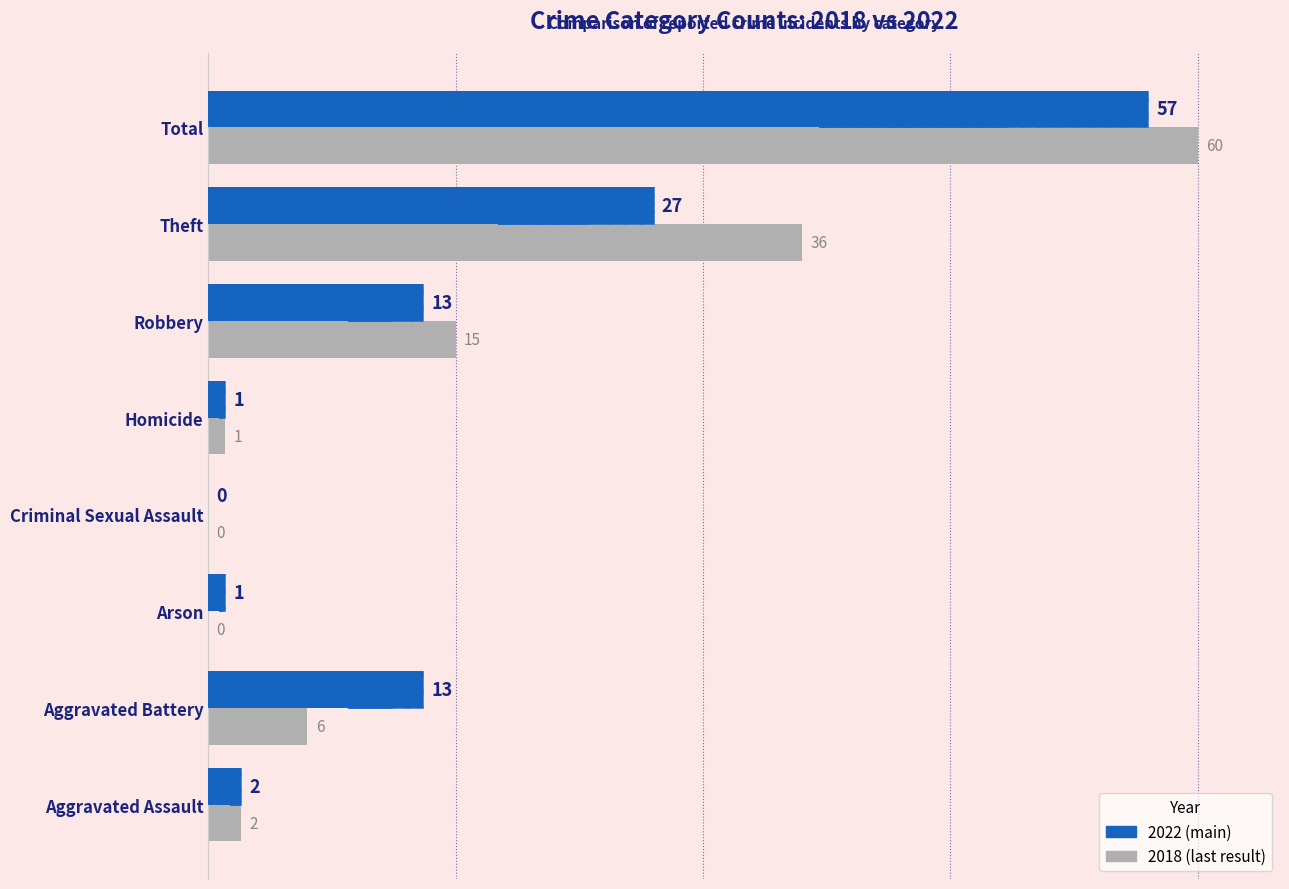

How many groups of bars are there?

8